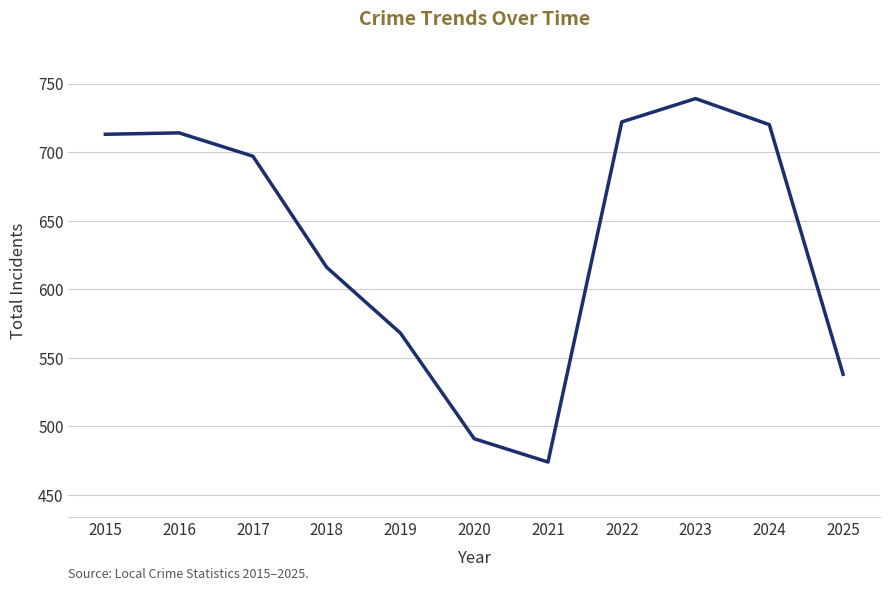

What is the sum of the values at 2016 and 2025?

1252